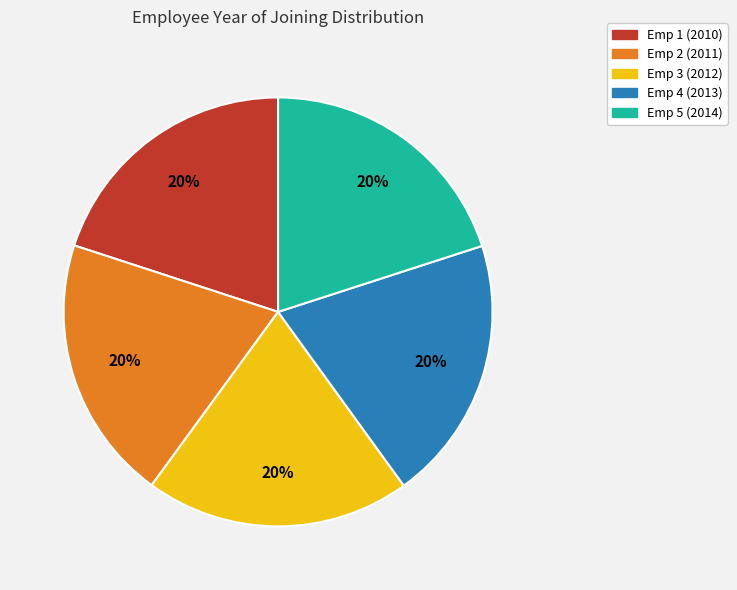

True or false: Emp 5 (2014) accounts for 20% of the total.

True